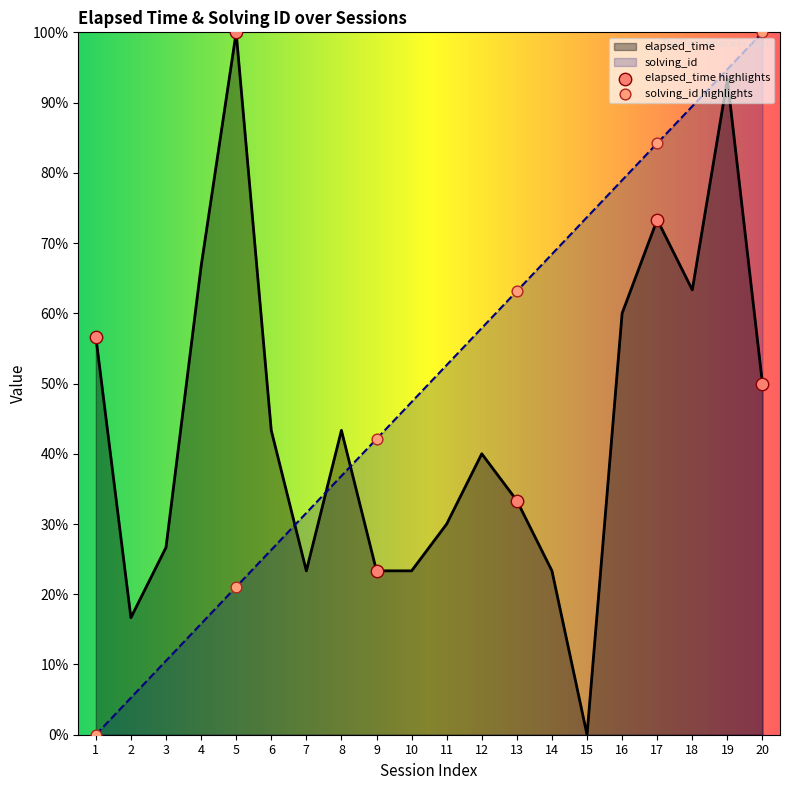

Which series has the largest total across all categories?

solving_id